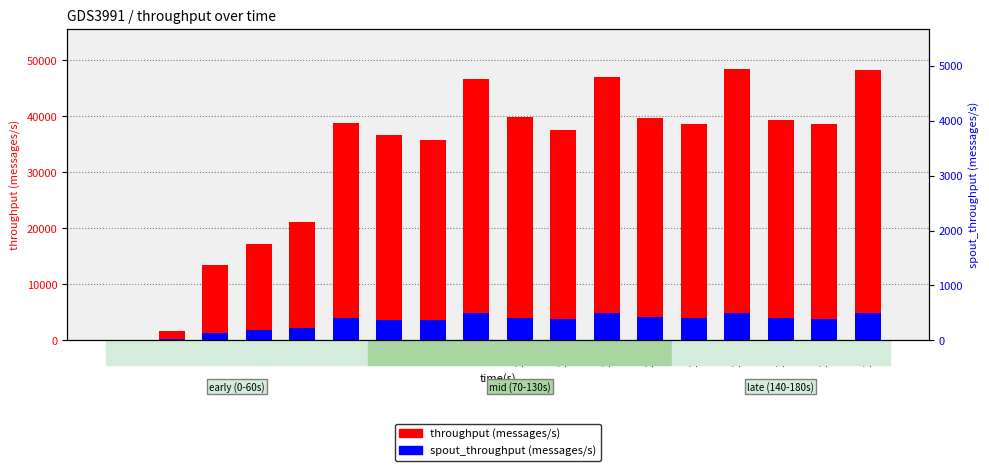

What is the value of the spout_throughput (messages/s) bar at the 12th from the left?

4850